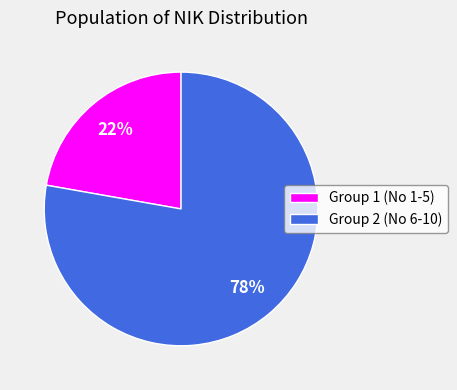

True or false: Group 2 (No 6-10) accounts for 89% of the total.

False